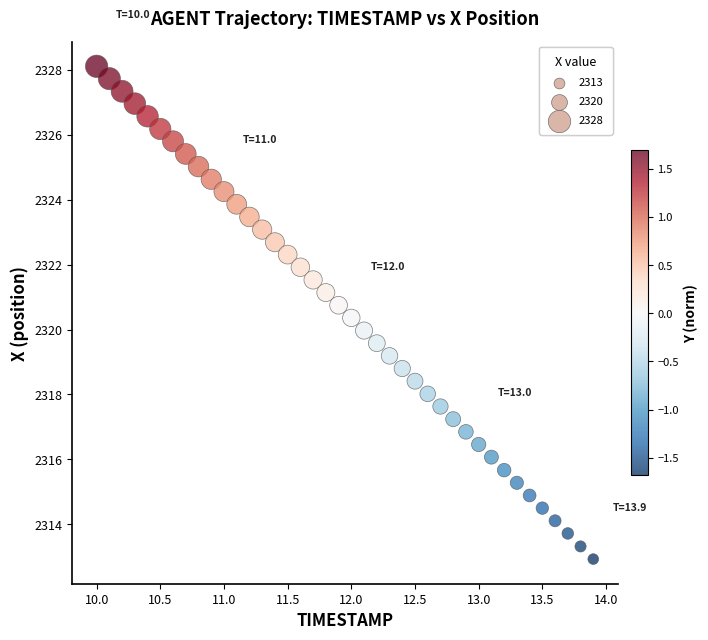

What is the range of Y values (max minus min)?

15.2